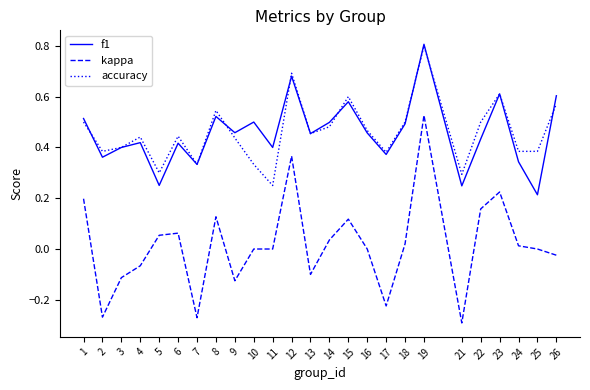

What is the highest value of the accuracy series?

0.8